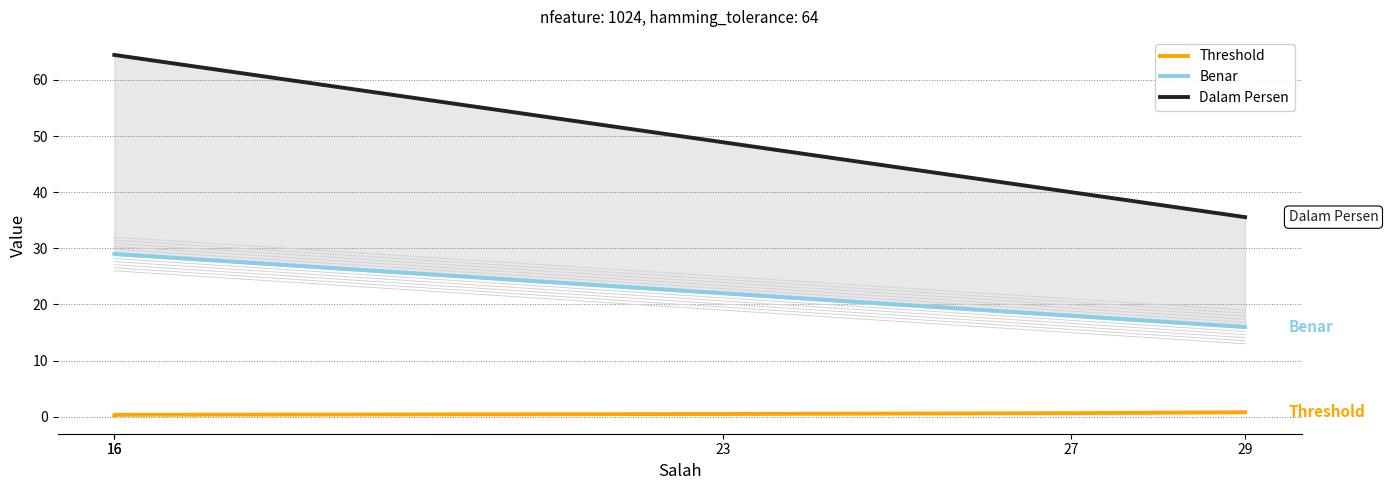

True or false: Threshold and Dalam Persen cross at least once.

False